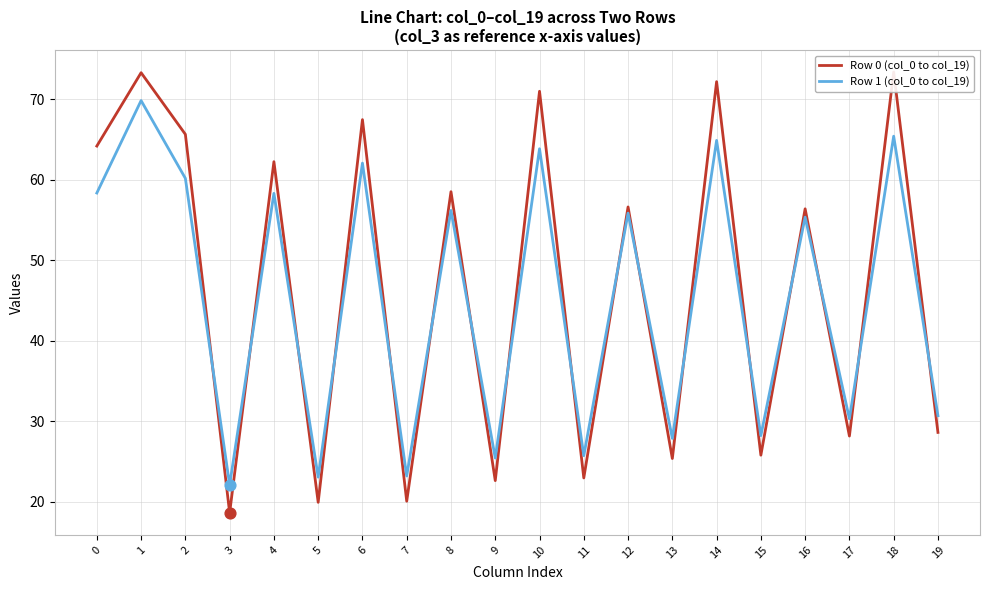

Which series contains the highest Y value?

Row 0 (col_0 to col_19)